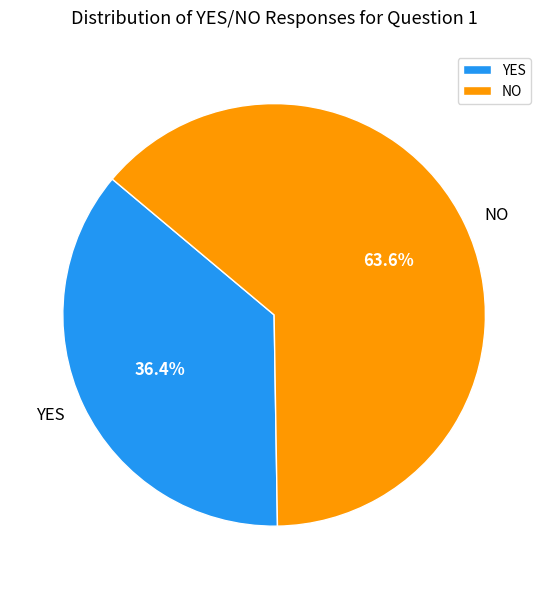

Which slice is the largest?

NO